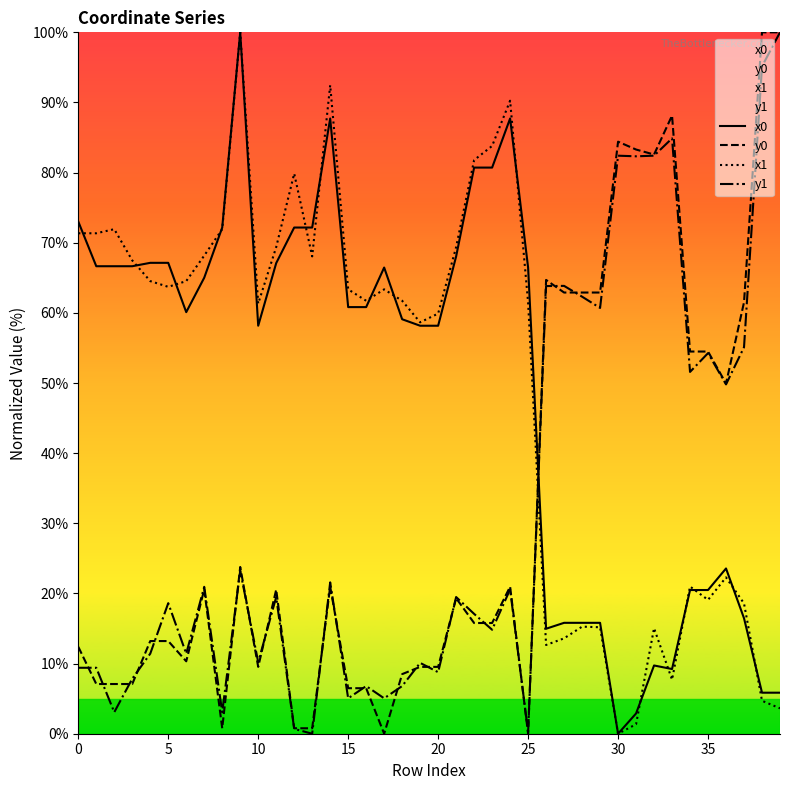

After their last crossing, which series has the higher values: x1 or y1?

y1